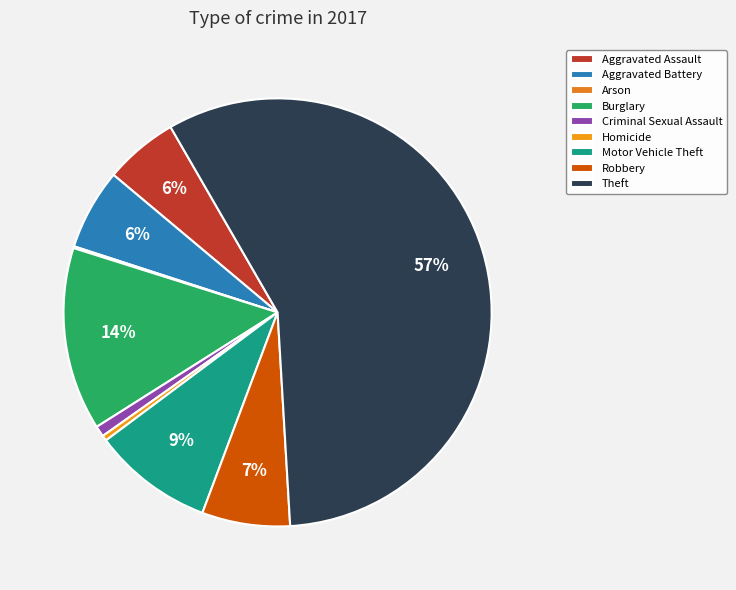

Combined, what portion of the pie is Criminal Sexual Assault and Robbery?

7.5%